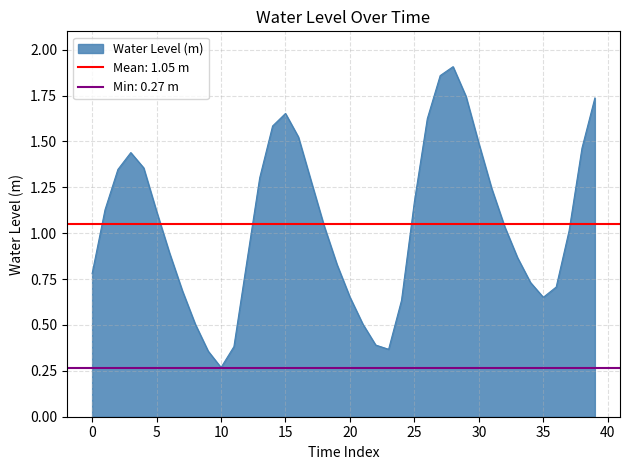

What is the change in value from 2023-08-23 08:00 to 2023-08-23 22:00?

-0.1